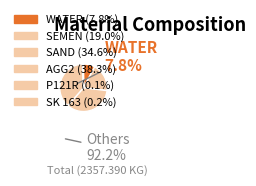

What is the largest slice in the pie chart?

AGG2